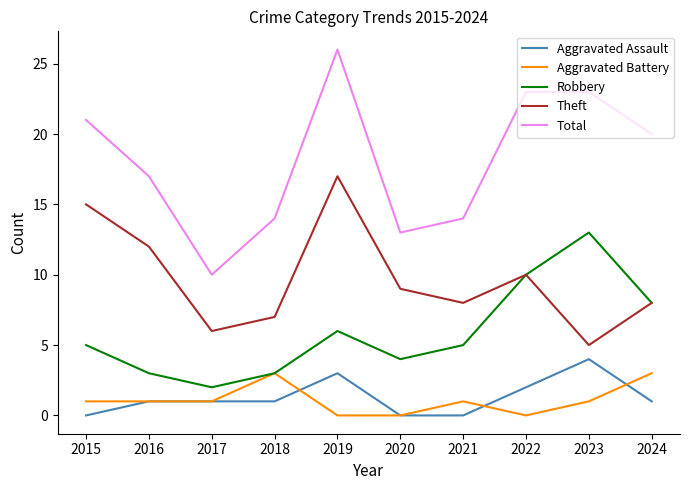

True or false: Aggravated Battery and Total intersect in this chart.

False